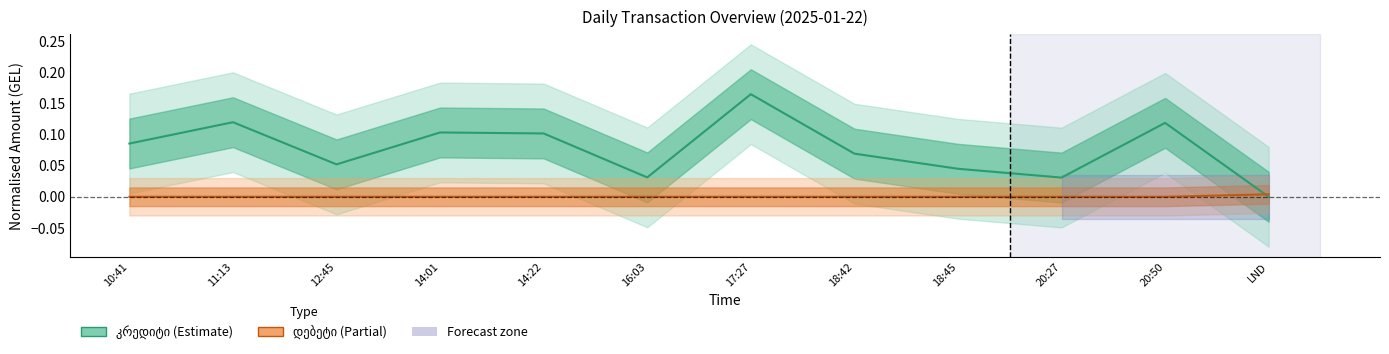

At which label does დებეტი reach its peak?

LND